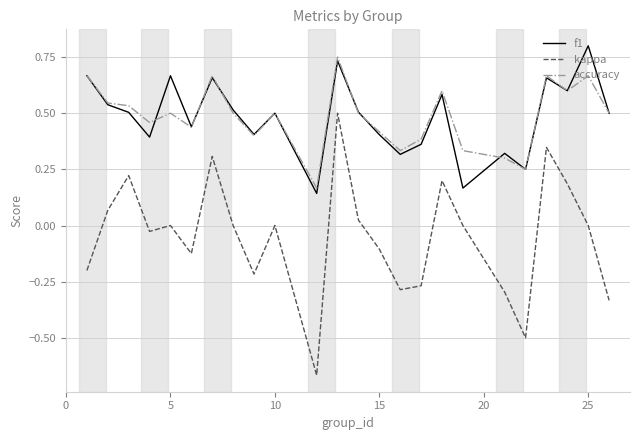

Rank the series by their maximum value, from highest to lowest.

f1, accuracy, kappa